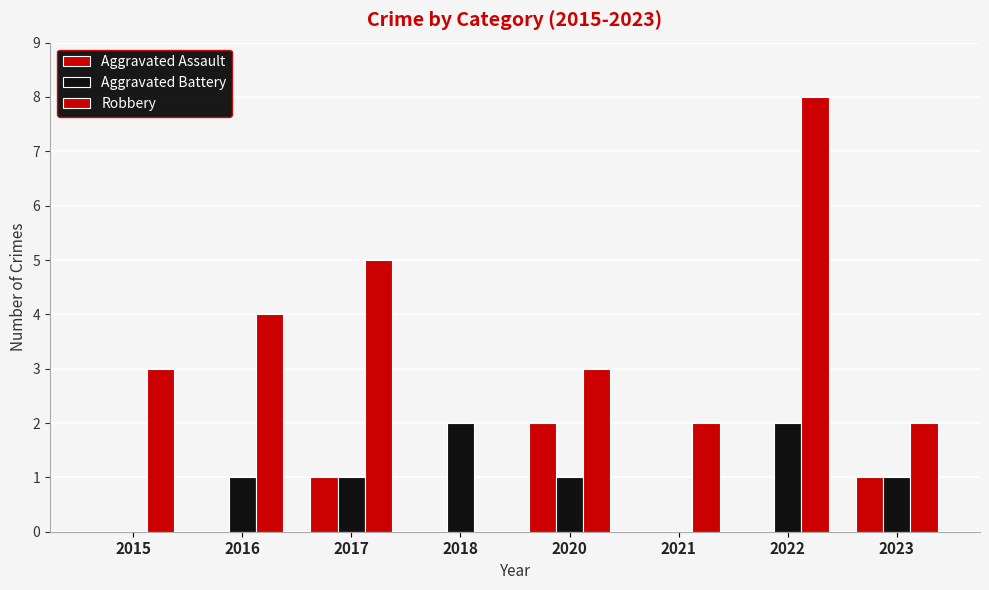

True or false: Aggravated Assault has a value of 0 at 2016.

True